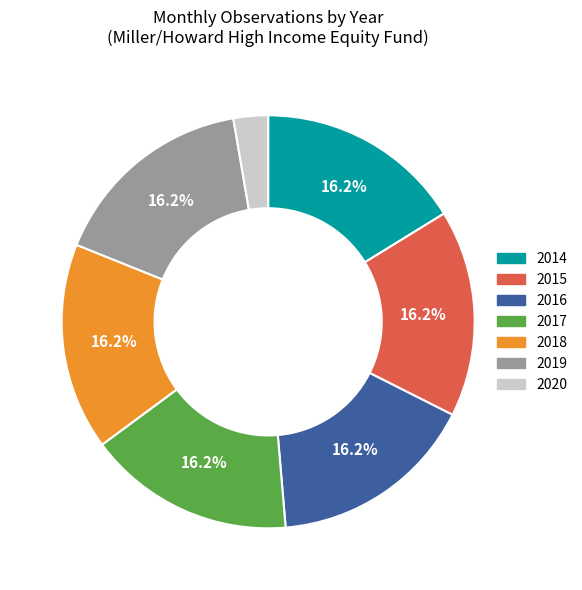

The 2018 slice represents 2% of the pie. True or false?

False